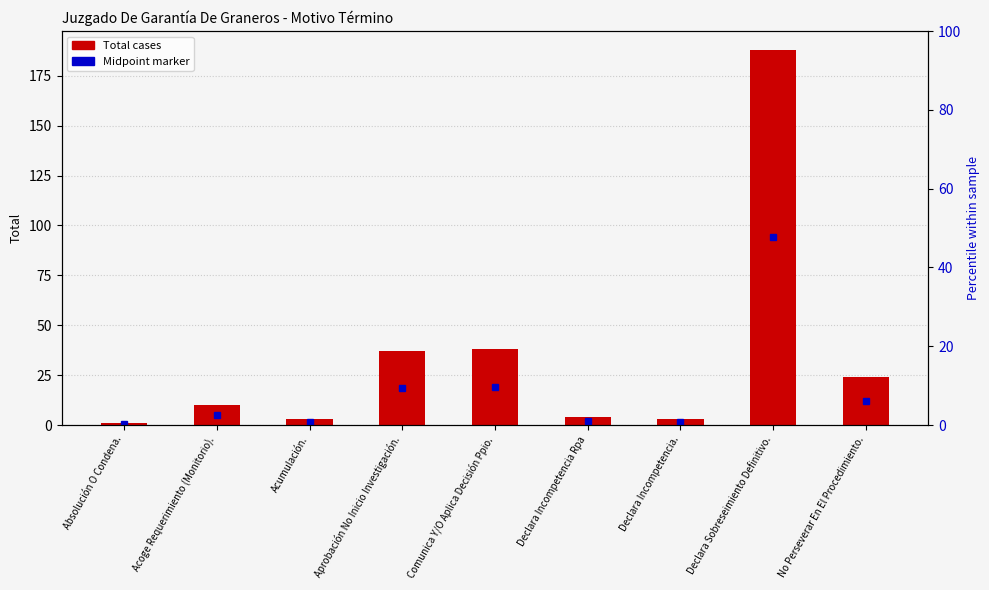

What is the difference between the values at Acoge Requerimiento (Monitorio). and No Perseverar En El Procedimiento.?

14